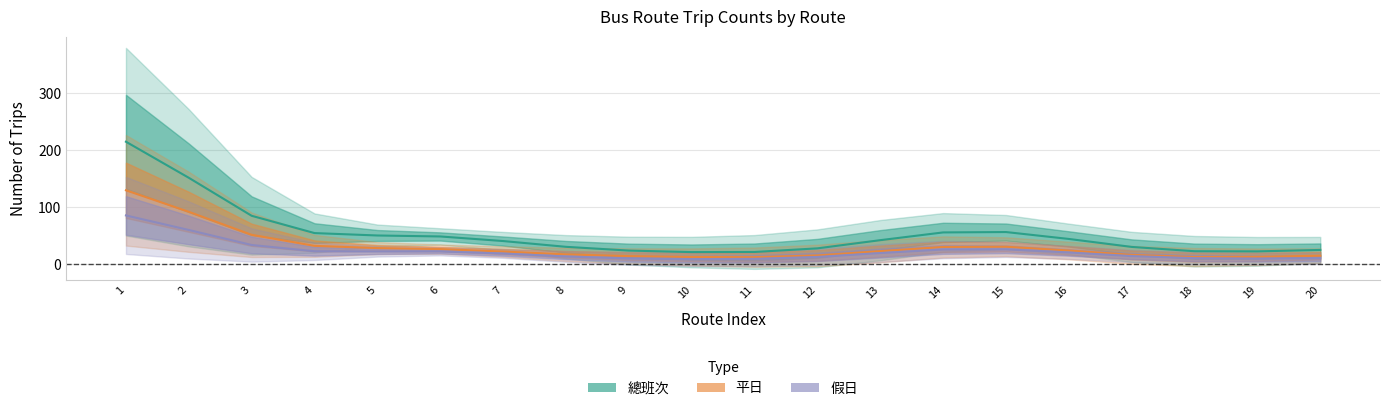

At which label is 假日 closest to 46?

3